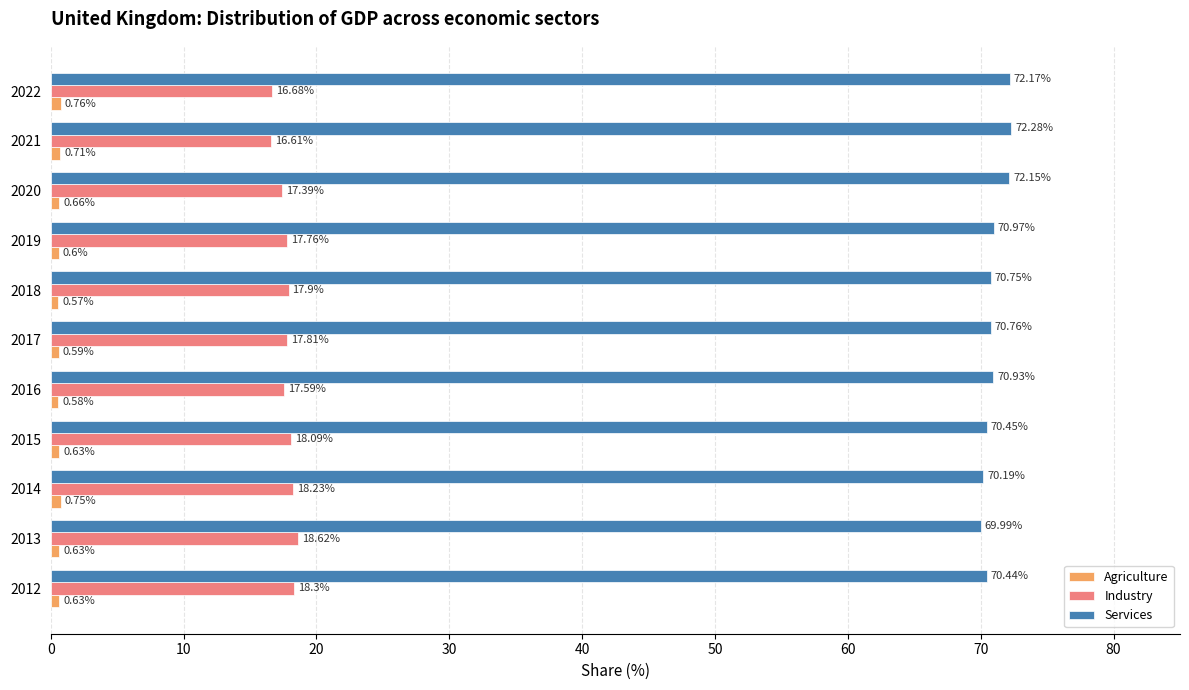

List the labels in order of Industry value, largest first.

2013, 2012, 2014, 2015, 2018, 2017, 2019, 2016, 2020, 2022, 2021